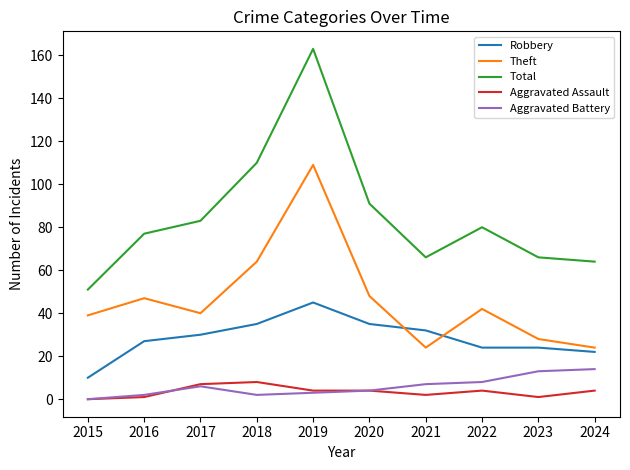

At which category is the sum across all series the highest?

2019